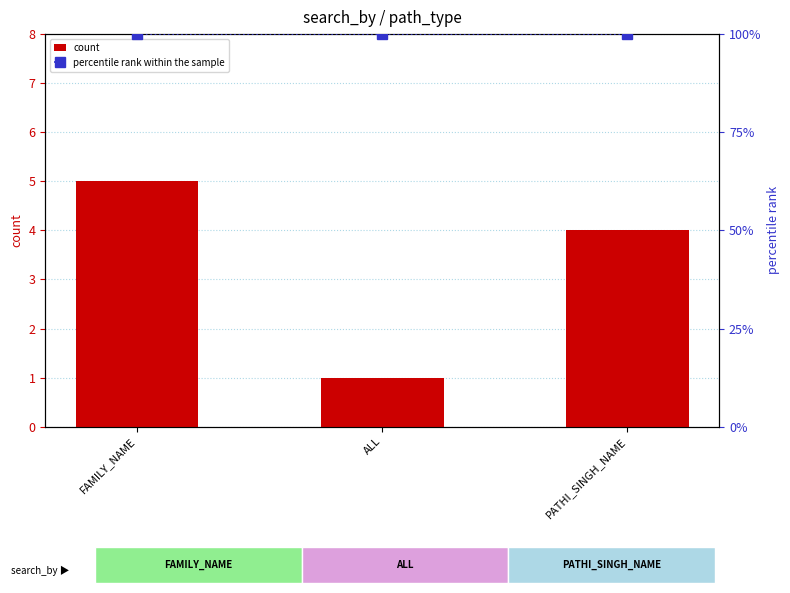

Count the number of categories in the chart.

3